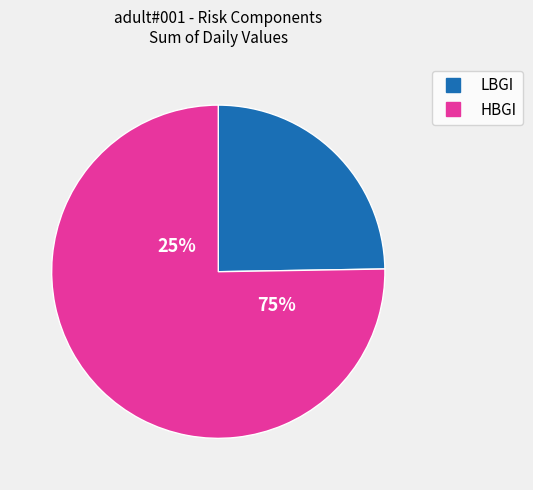

True or false: HBGI accounts for 43% of the total.

False